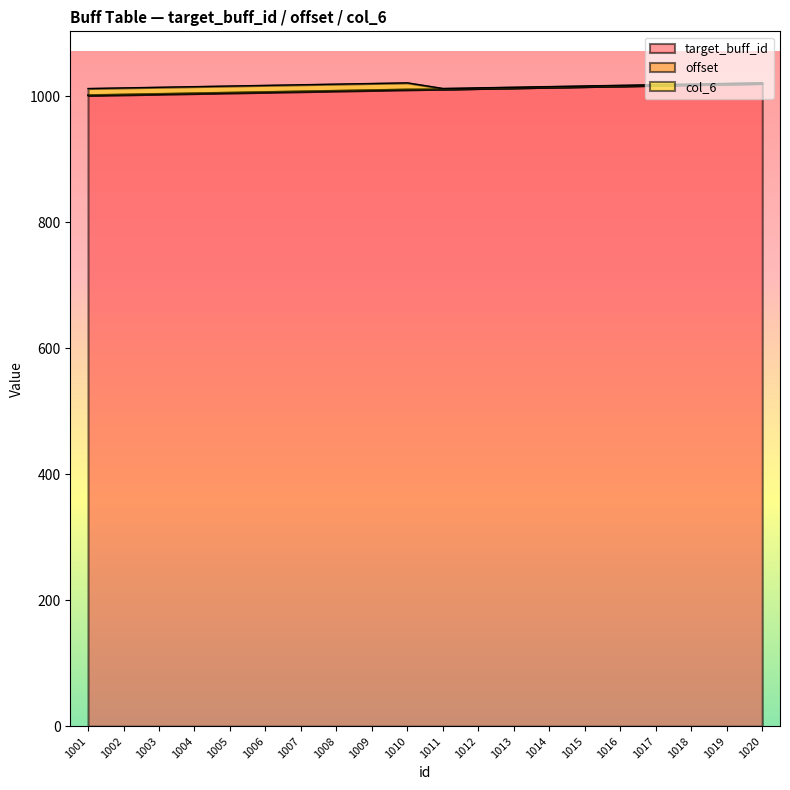

Reading left to right, transcribe all the data shown in this chart.

target_buff_id: 1001=1001.0	1002=1002.0	1003=1003.0	1004=1004.0	1005=1005.0	1006=1006.0	1007=1007.0	1008=1008.0	1009=1009.0	1010=1010.0	1011=1011.0	1012=1012.0	1013=1013.0	1014=1014.0	1015=1015.0	1016=1016.0	1017=1017.0	1018=1018.0	1019=1019.0	1020=1020.0
offset: 1001=1.0	1002=1.0	1003=1.0	1004=1.0	1005=1.0	1006=1.0	1007=1.0	1008=1.0	1009=1.0	1010=1.0	1011=0.1	1012=0.1	1013=0.1	1014=0.1	1015=0.1	1016=0.1	1017=0.1	1018=0.1	1019=0.1	1020=0.1
col_6: 1001=10.0	1002=10.0	1003=10.0	1004=10.0	1005=10.0	1006=10.0	1007=10.0	1008=10.0	1009=10.0	1010=10.0	1011=1.0	1012=1.0	1013=1.0	1014=1.0	1015=1.0	1016=1.0	1017=1.0	1018=1.0	1019=1.0	1020=1.0